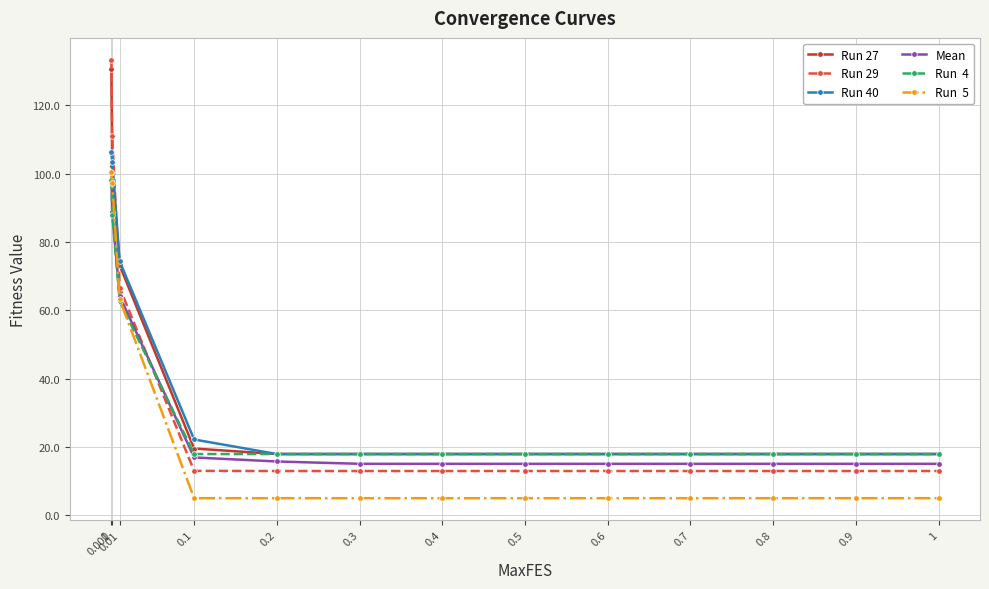

What is the smallest value displayed?

5.0